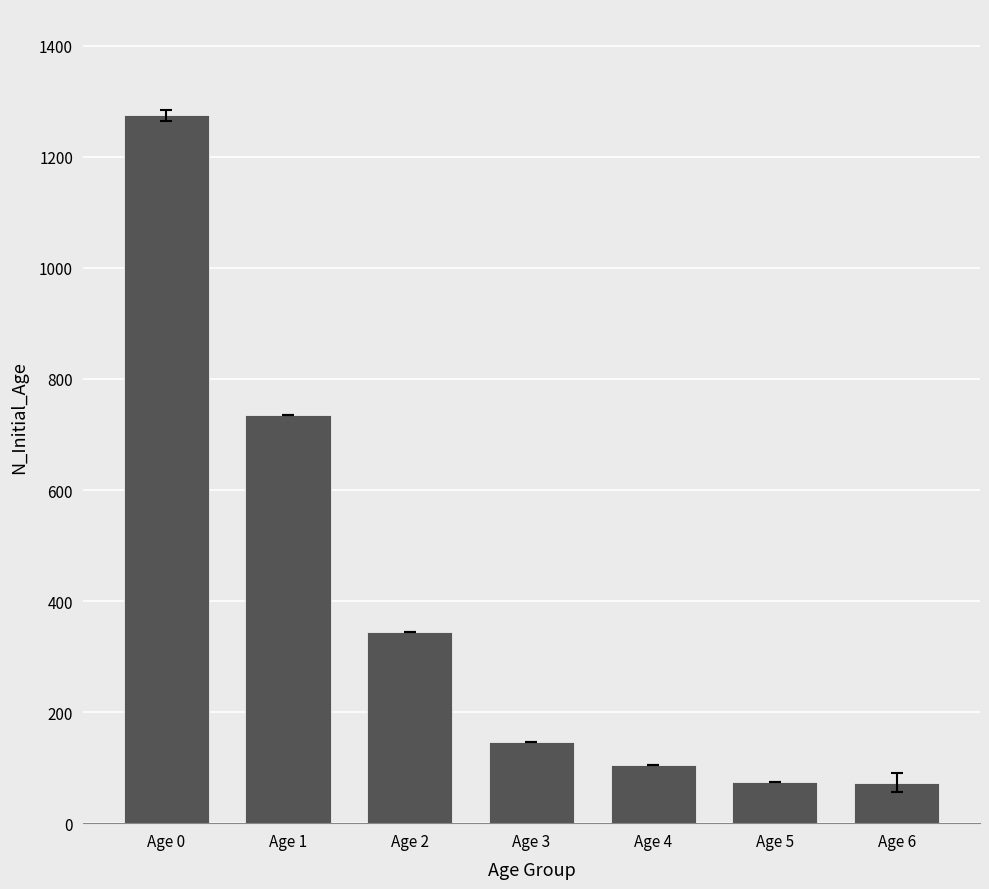

What is the sum of all values?

2751